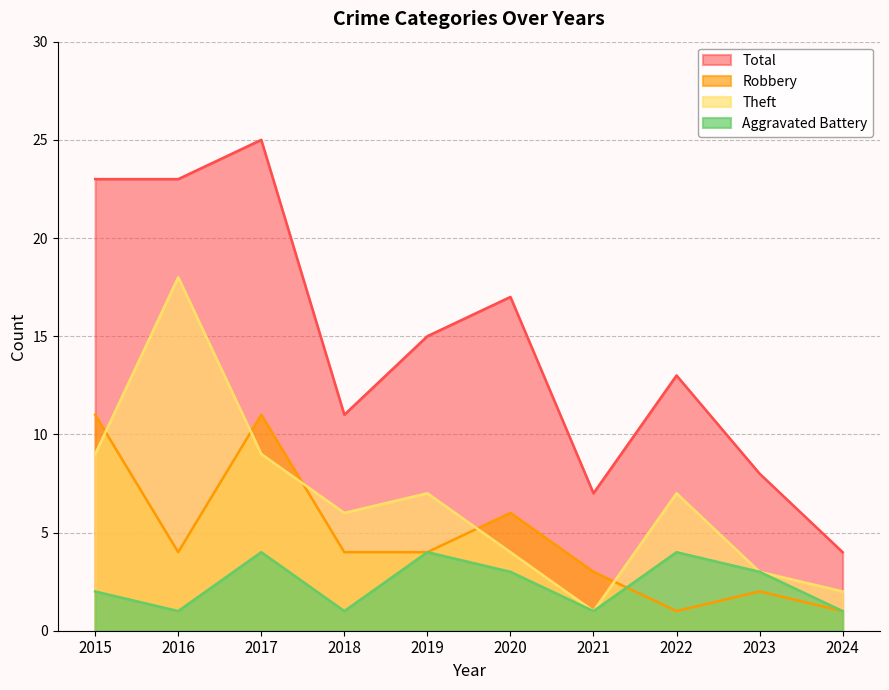

Does the chart have visible grid lines?

Yes